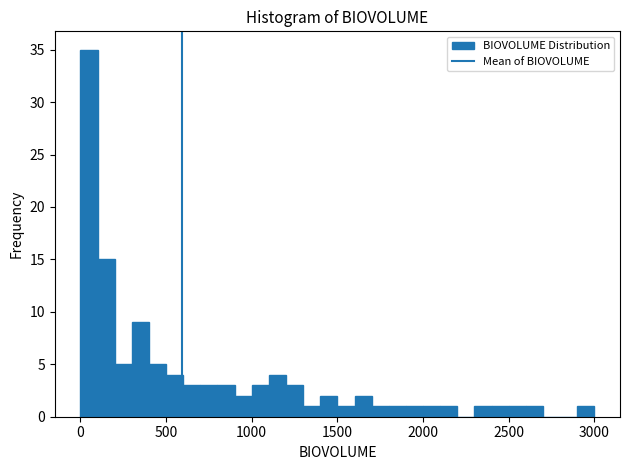

Read against the x-axis, roughly where is the centre of the tallest bar?

50